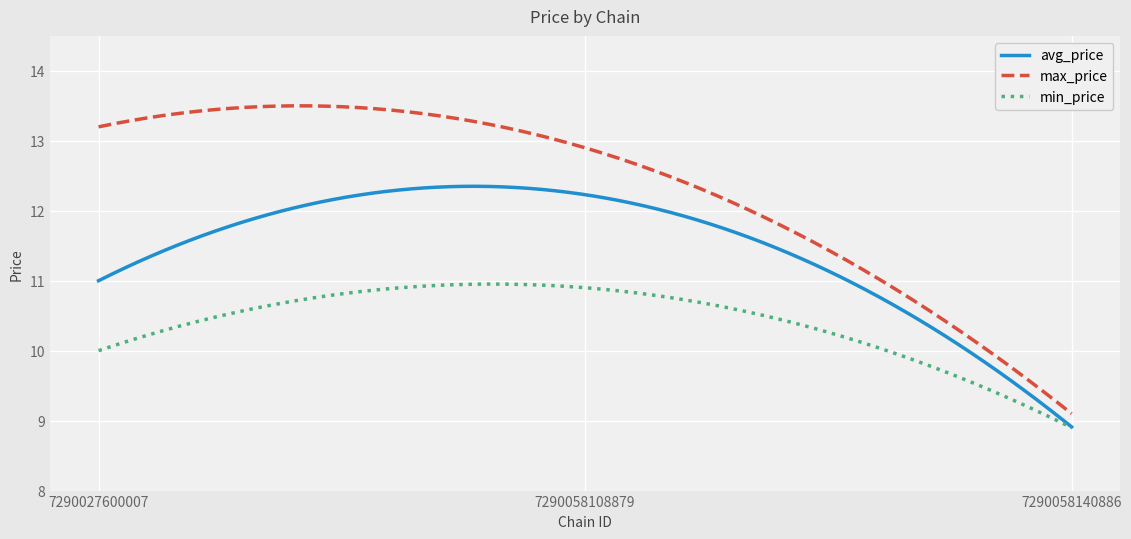

True or false: max_price and avg_price intersect in this chart.

False